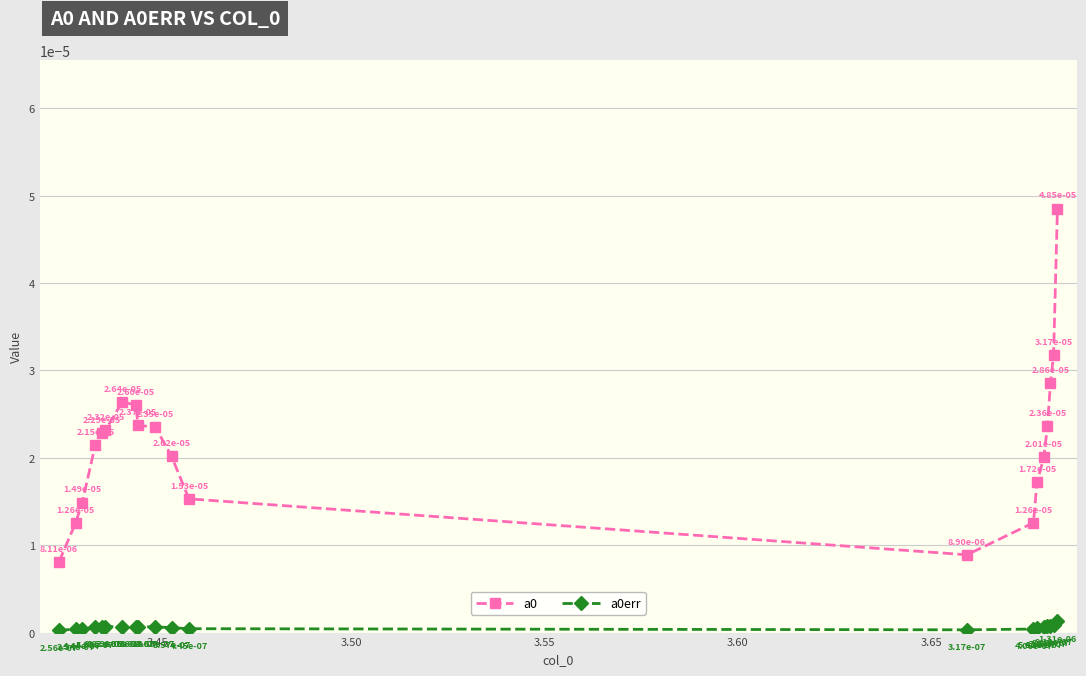

True or false: a0err and a0 cross at least once.

False